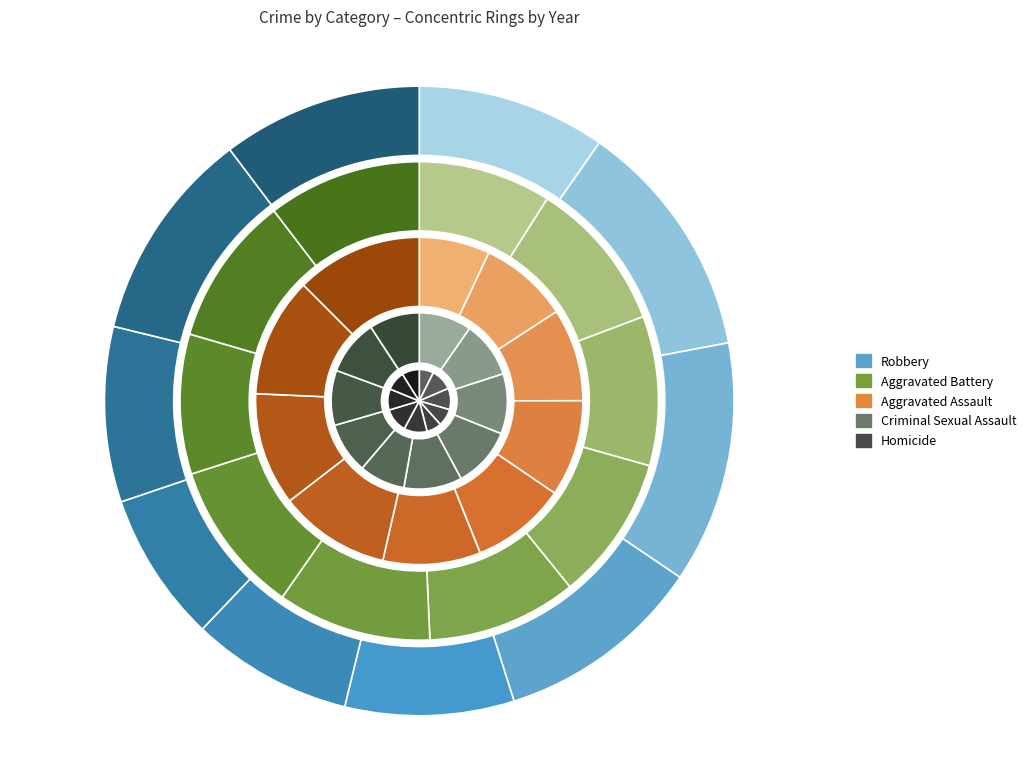

True or false: 2015 accounts for 10% of the total.

True